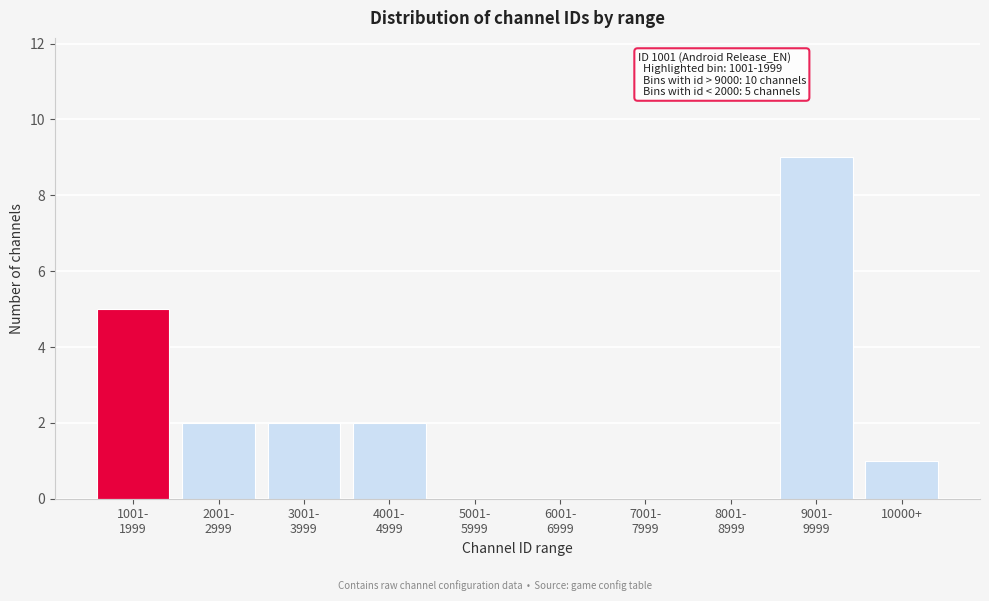

Is it true that the value at 10000+ is 1?

True